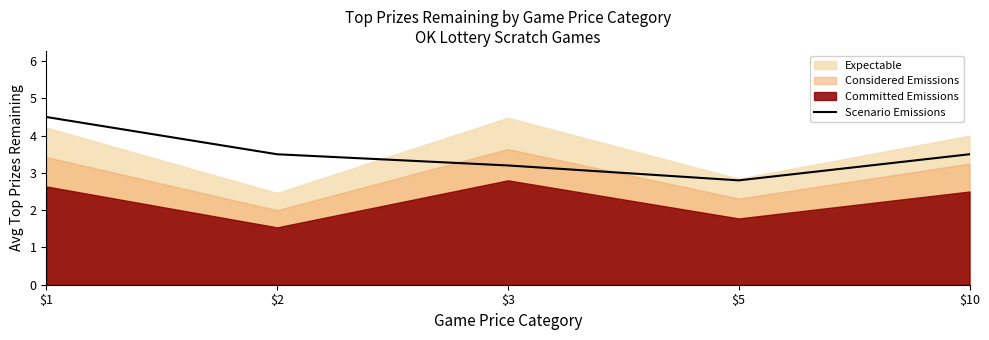

The chart shows a value of 1.3 at $10. True or false?

False